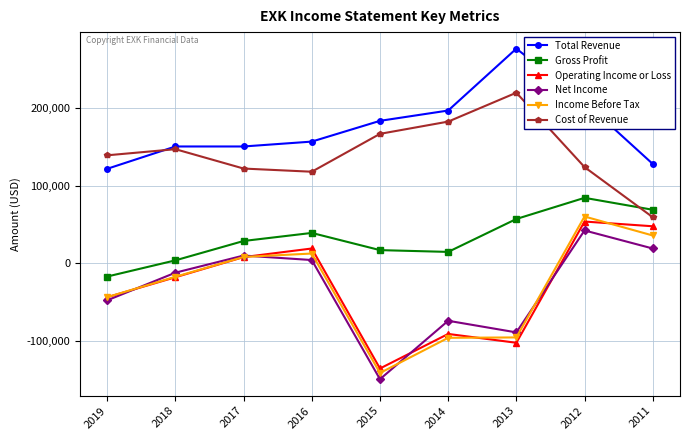

What are all the series names shown in the legend?

Total Revenue, Gross Profit, Operating Income or Loss, Net Income, Income Before Tax, Cost of Revenue